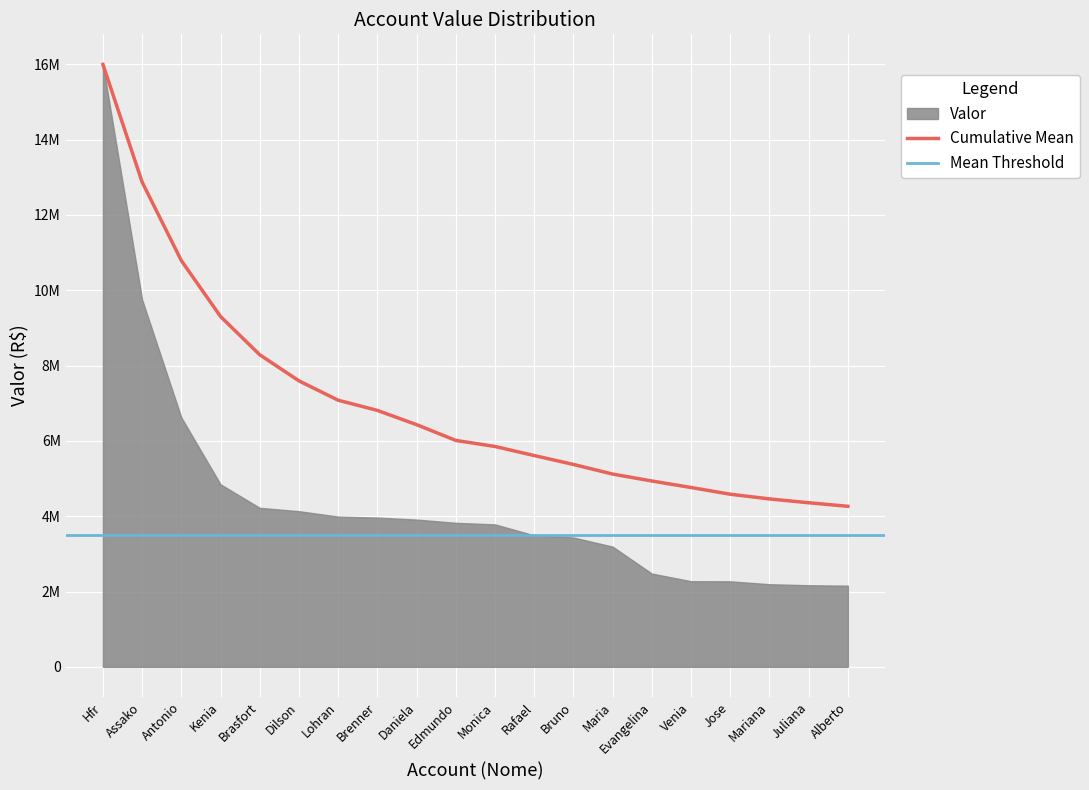

What is the difference between the values at Mariana and Brasfort?

3828013.7